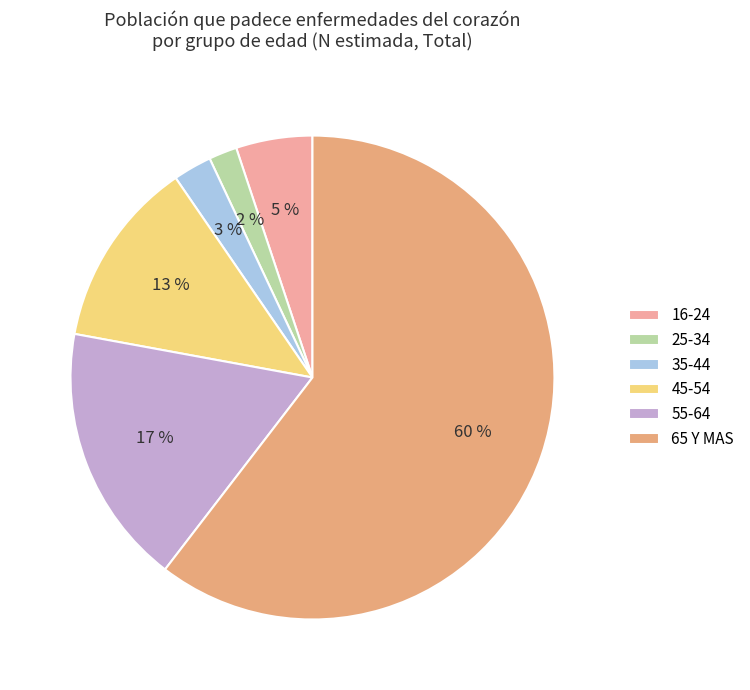

Do 65 Y MAS and 55-64 together represent more than half of the pie?

Yes